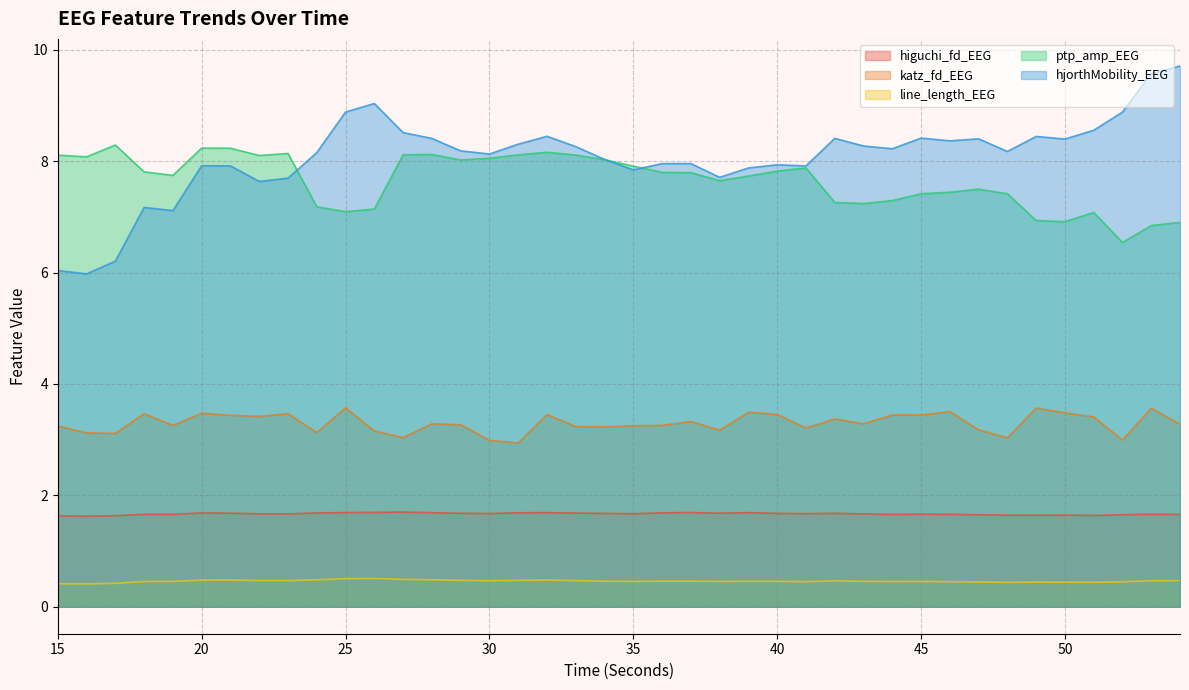

True or false: katz_fd_EEG and line_length_EEG cross at least once.

False